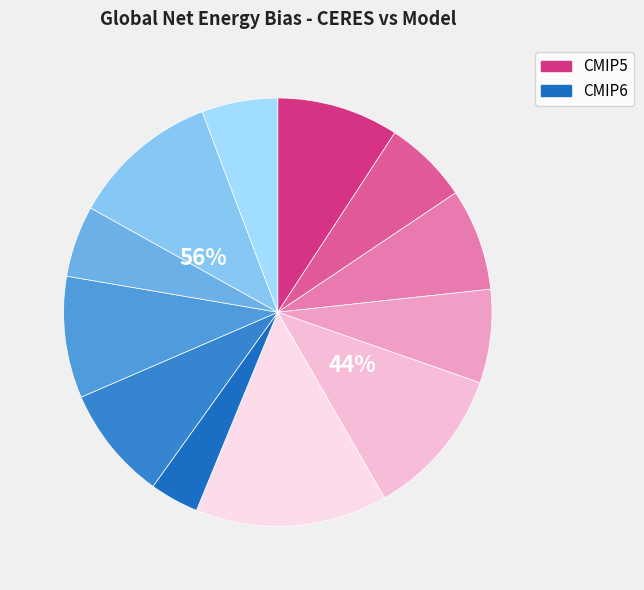

What percentage do MIROC6 and MRI-CGCM3 together represent?

25.7%